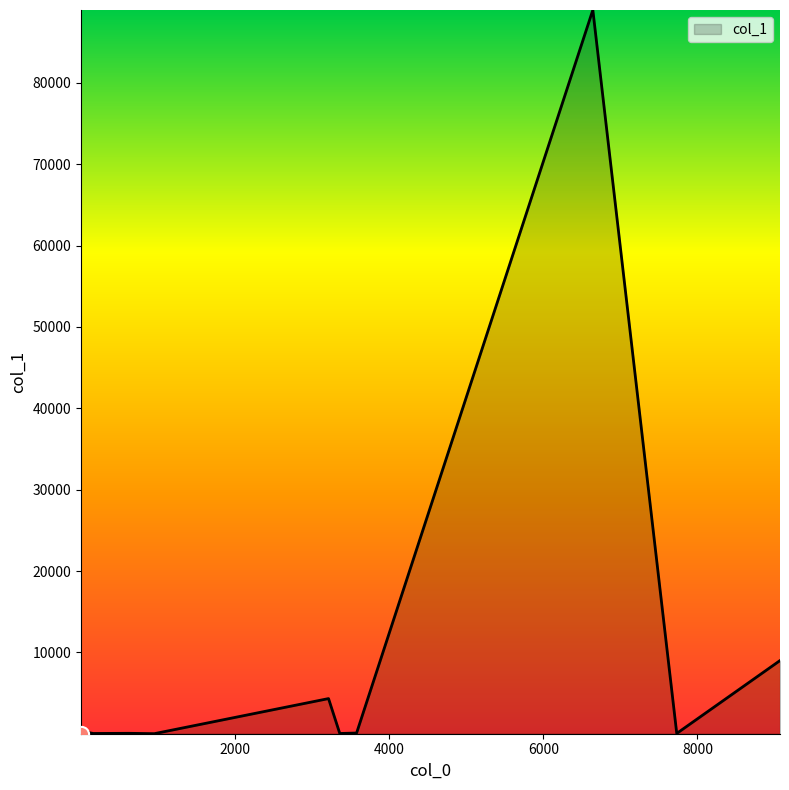

What is the greatest value displayed?

88942